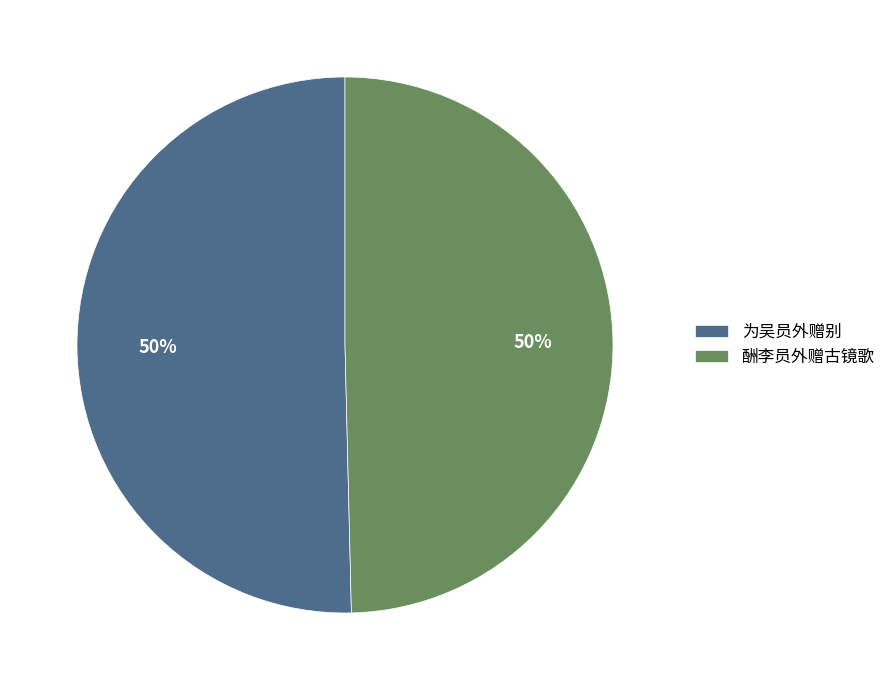

The 为吴员外赠别 slice represents 50% of the pie. True or false?

True